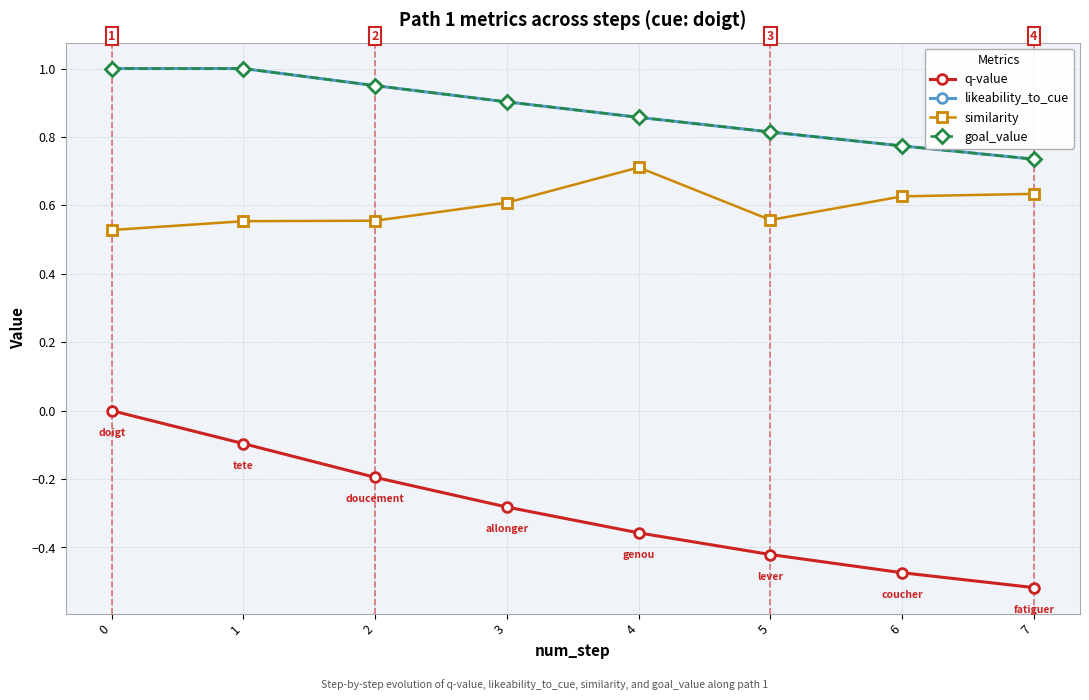

At which category does the chart reach its minimum across all series?

7